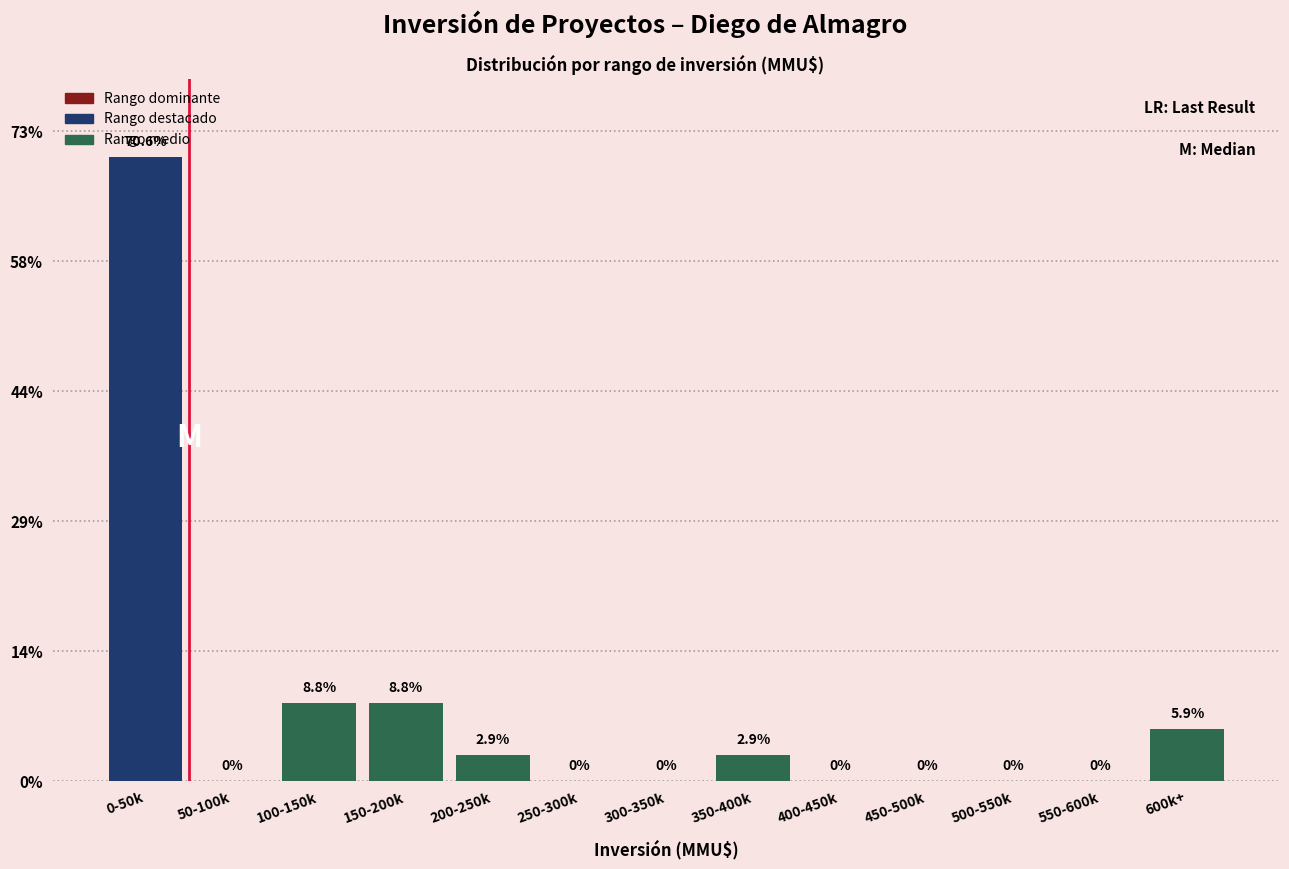

Are the bars horizontal?

No